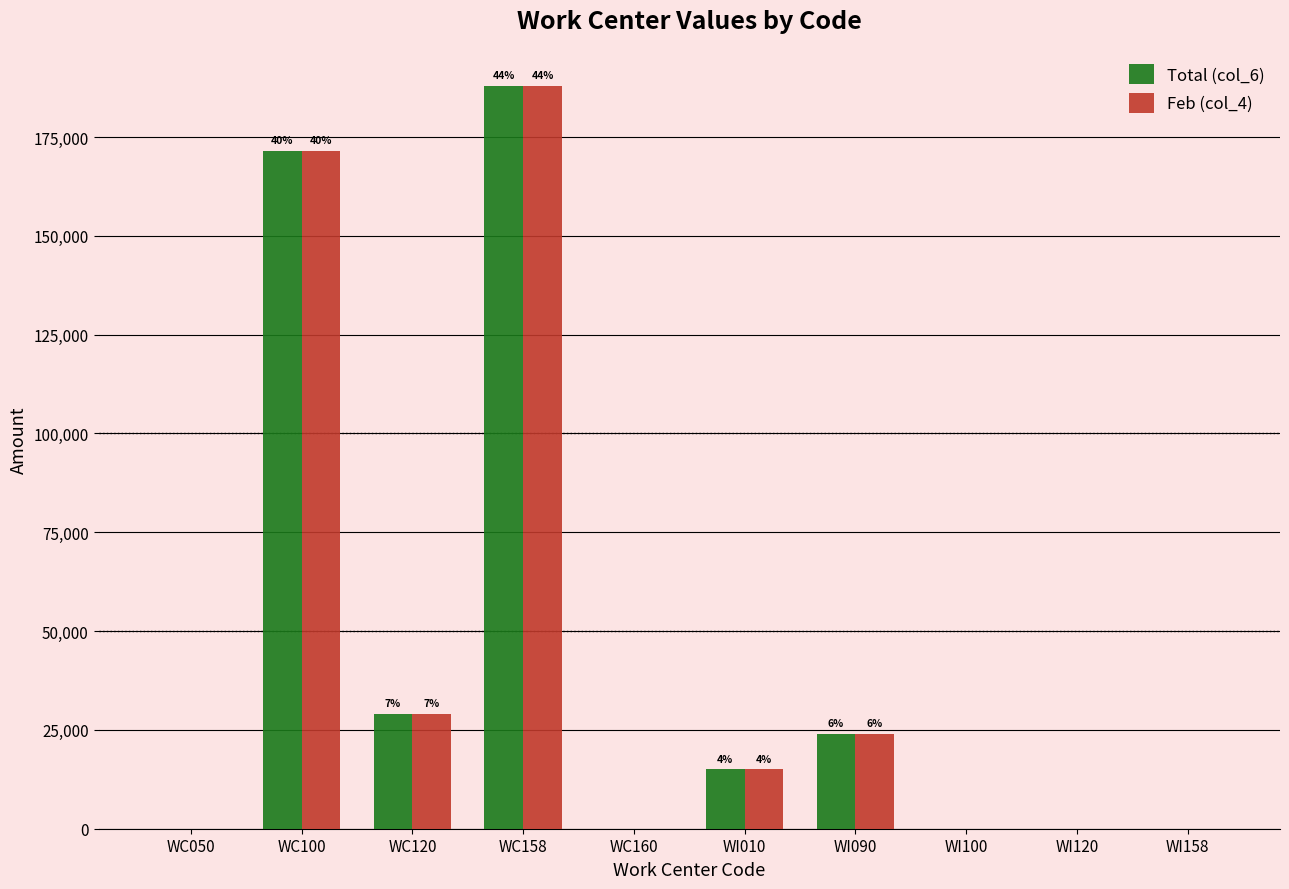

Rank the series at WI100 from highest to lowest value.

Total (col_6), Feb (col_4)